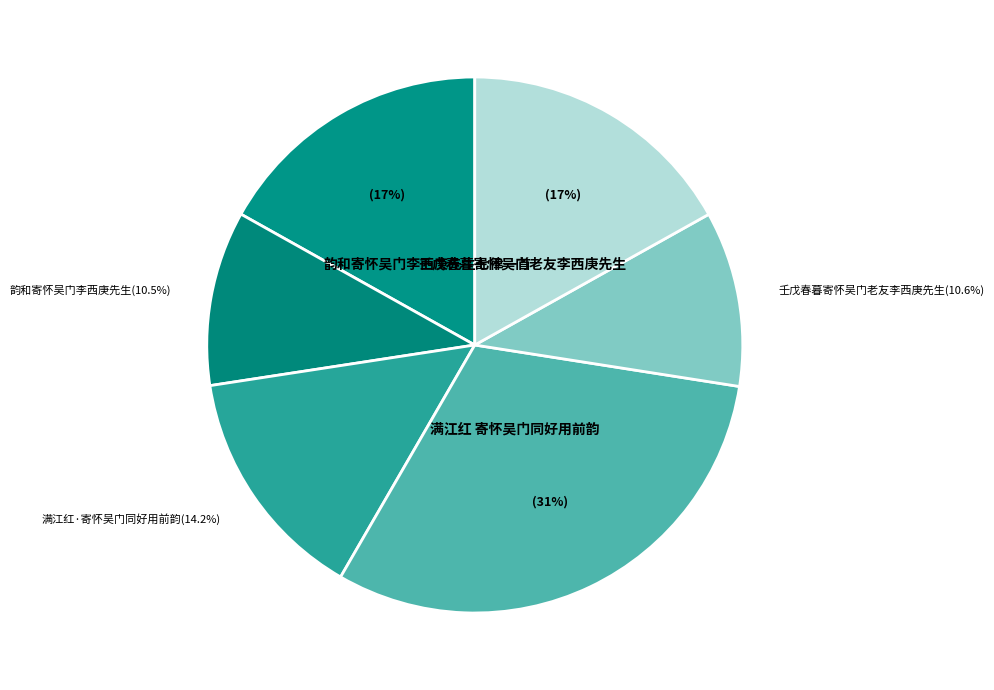

How many segments does this pie chart have?

6